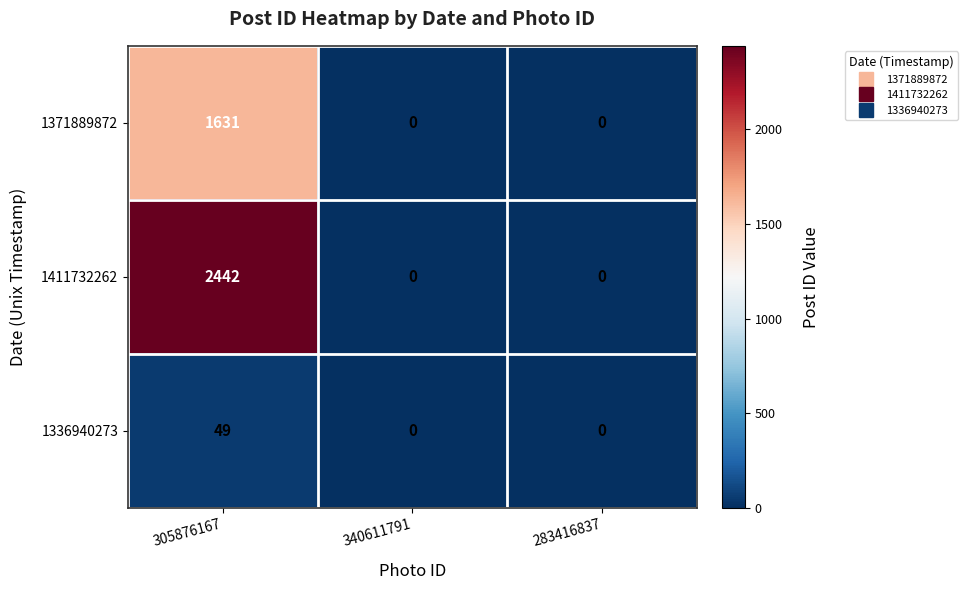

Which series has the largest total across all categories?

1411732262